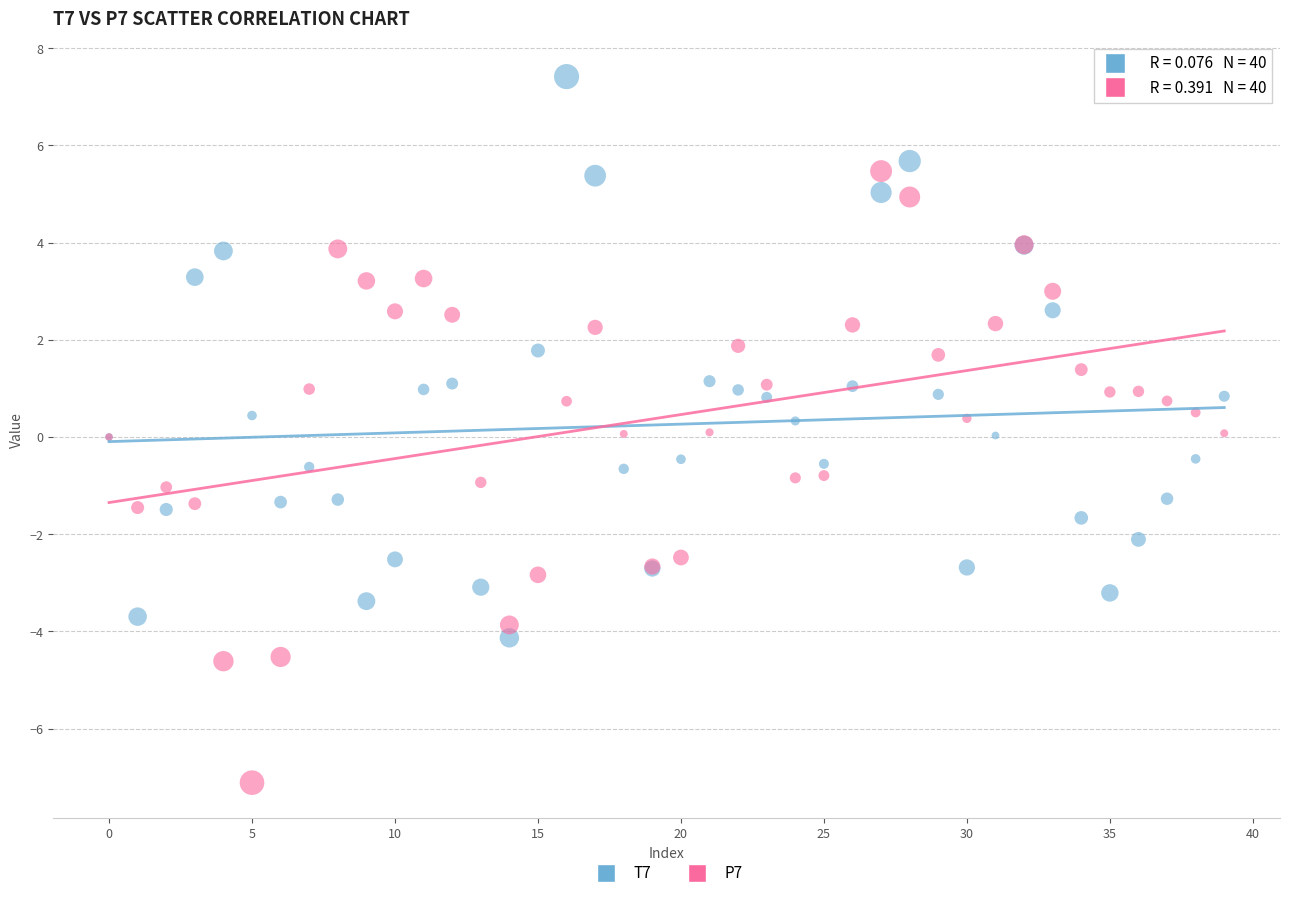

Which series contains the highest Y value?

T7